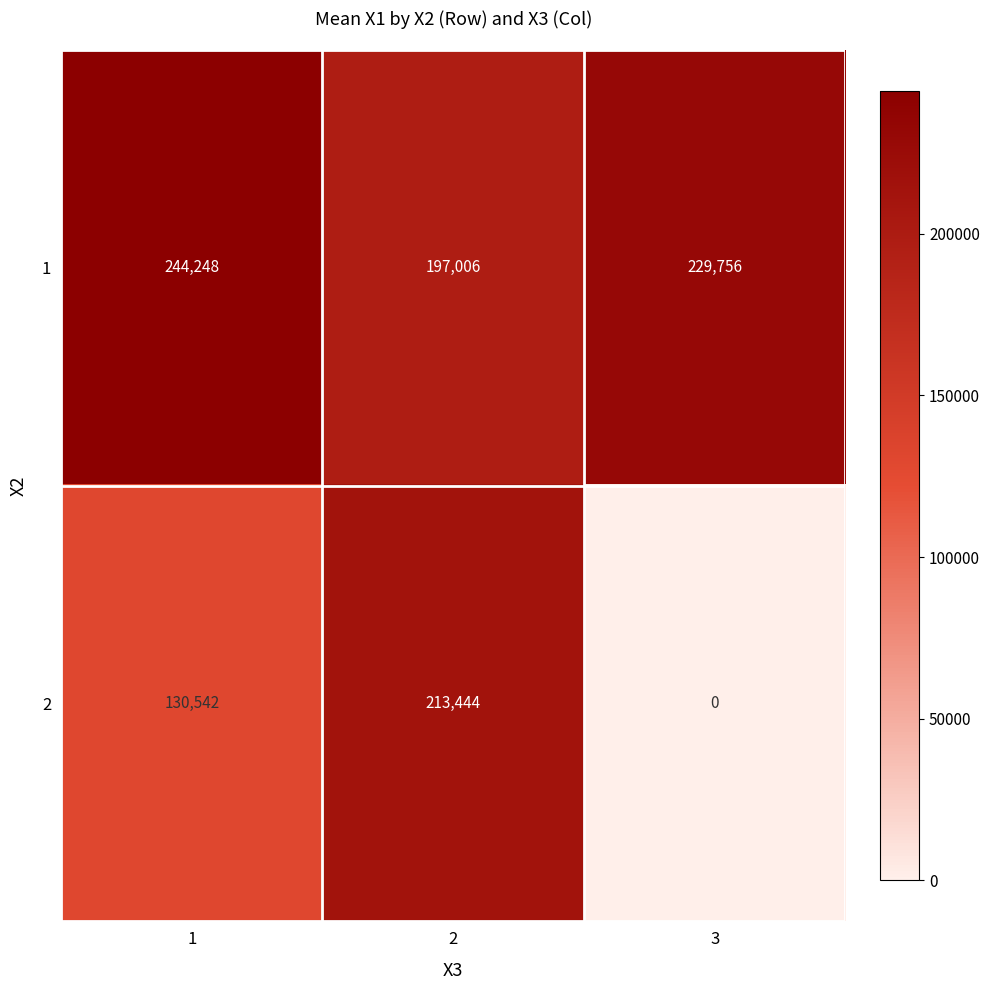

At how many categories does at least one series exceed 35934?

3